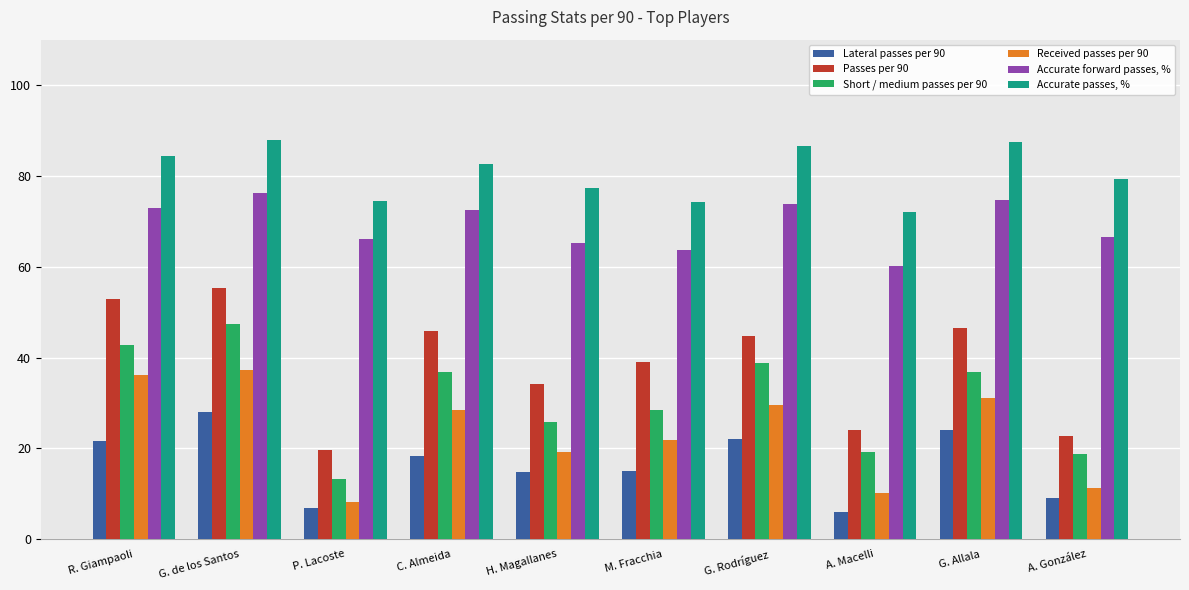

Which category has the highest value in the Passes per 90 series?

G. de los Santos